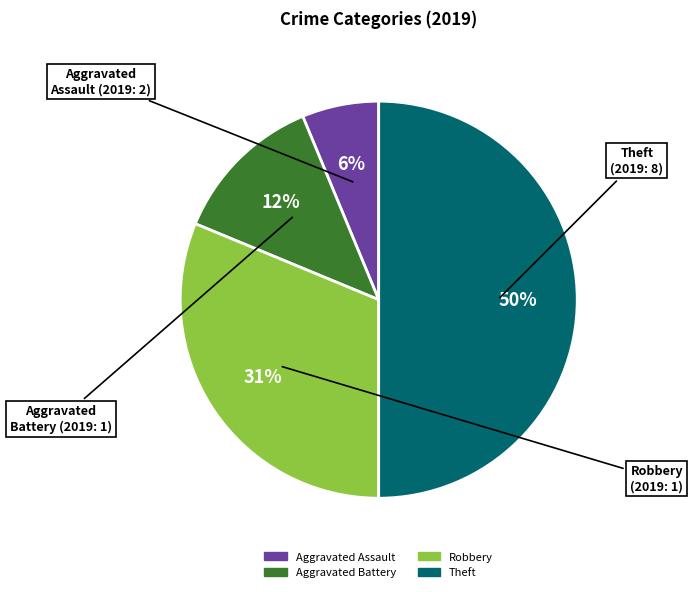

To the nearest percent, what is the difference between the largest and smallest slice percentages?

44%